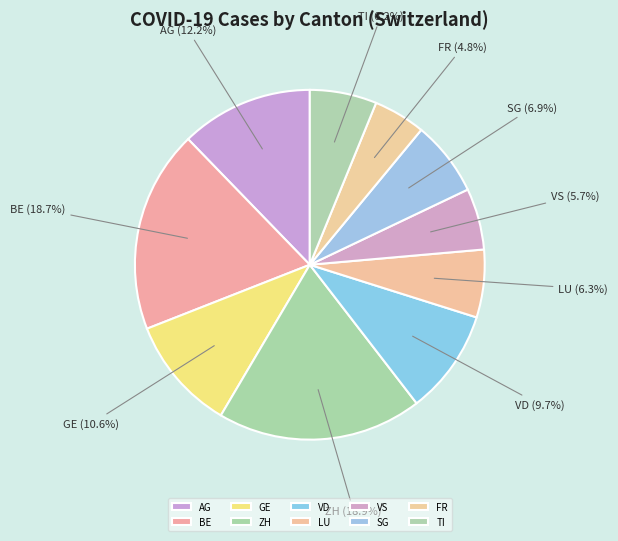

Which slice is the smallest?

FR